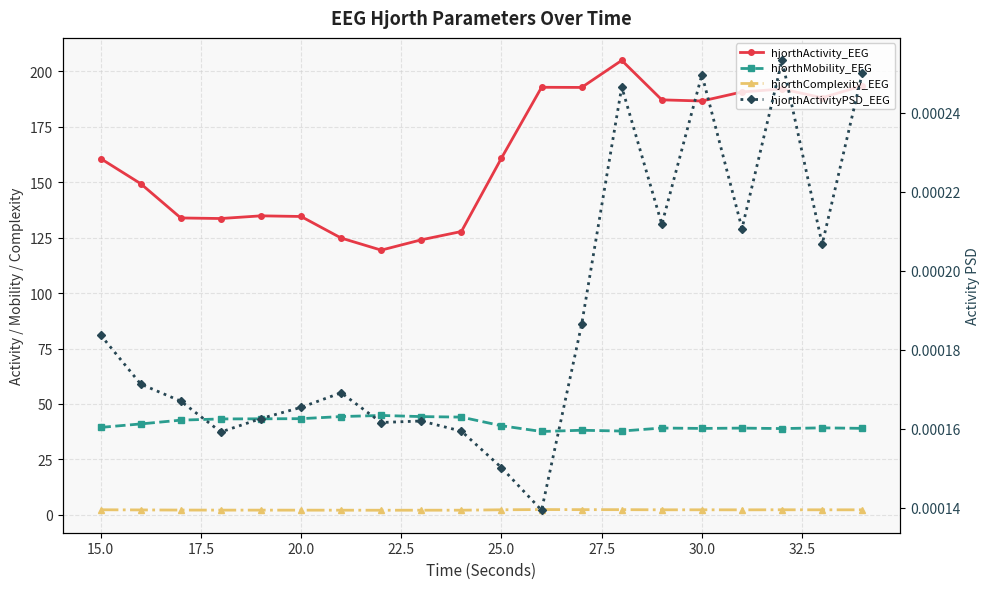

Count the number of data series in this chart.

4